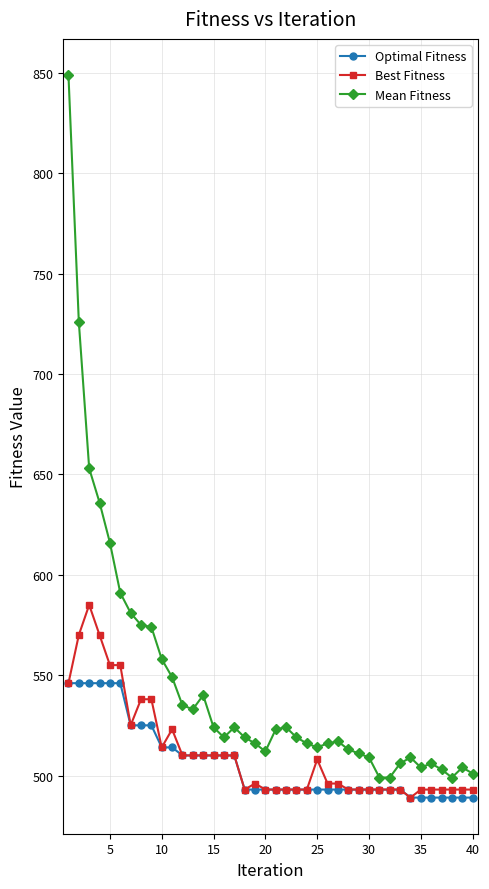

What is the value of the Best Fitness point at the 32nd from the left?

493